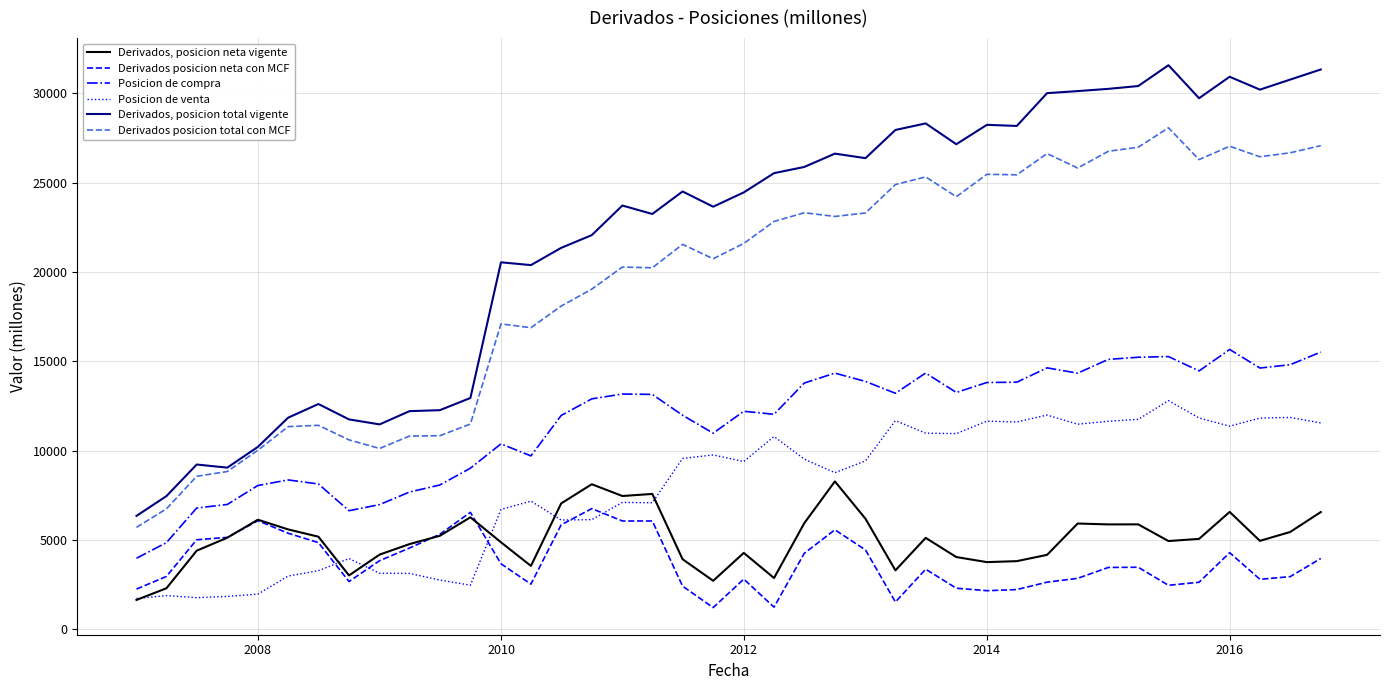

True or false: Posicion de compra and Posicion de venta intersect in this chart.

False